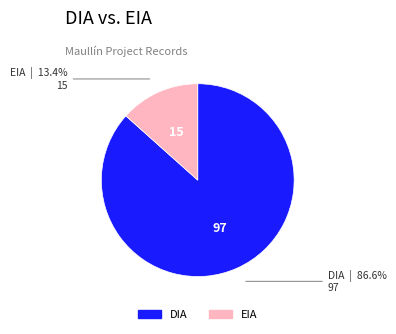

How much of the chart is everything except DIA?

13.4%